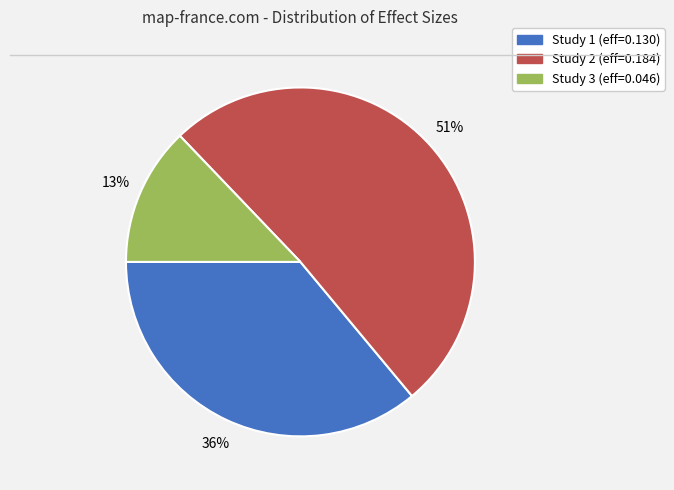

Does any single category account for the majority?

Yes